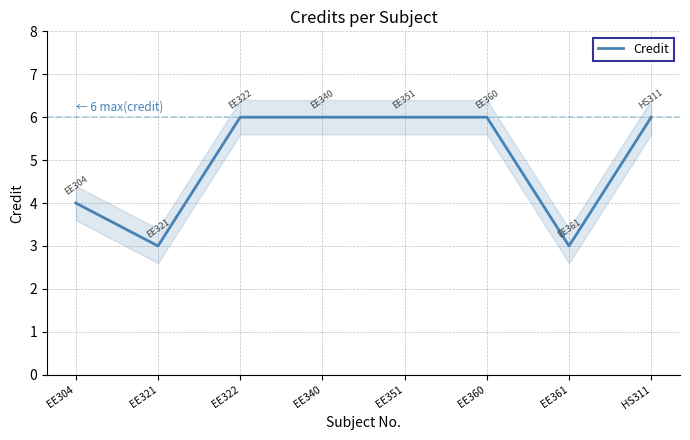

Rank the categories by value from highest to lowest.

EE322, EE340, EE351, EE360, HS311, EE304, EE321, EE361